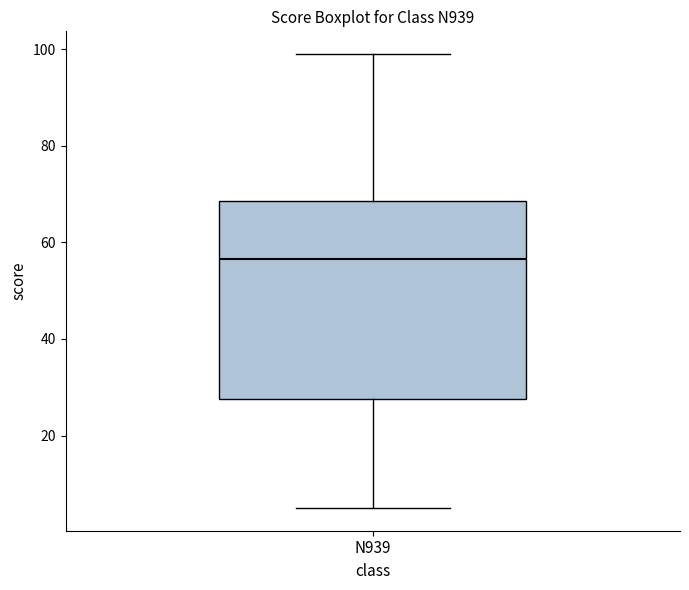

Transcribe this box plot: give where the median line is, the range the box spans, and where the two whiskers end, as read against the y-axis. The values are not printed on the chart, so give them approximately, as read against the axis.

median 56, box 28 to 68, whiskers 6 to 100